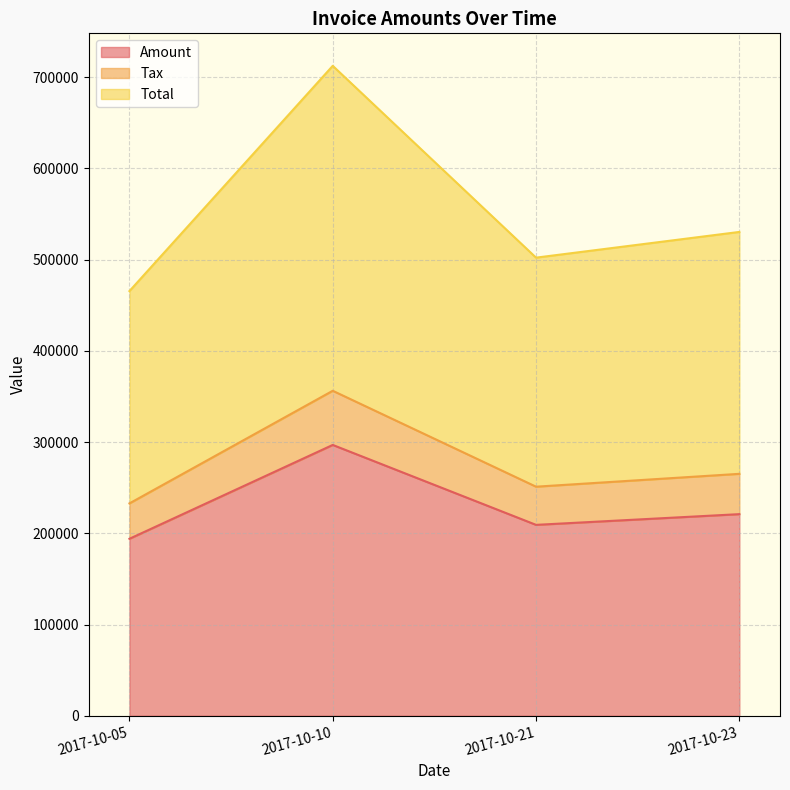

Reading left to right, list all the values displayed in this chart.

Amount: 2017-10-05=193964.0	2017-10-10=296851.0	2017-10-21=209235.0	2017-10-23=220979.0
Tax: 2017-10-05=232756.8	2017-10-10=356221.2	2017-10-21=251082.0	2017-10-23=265174.8
Total: 2017-10-05=465513.8	2017-10-10=712442.2	2017-10-21=502164.0	2017-10-23=530349.8